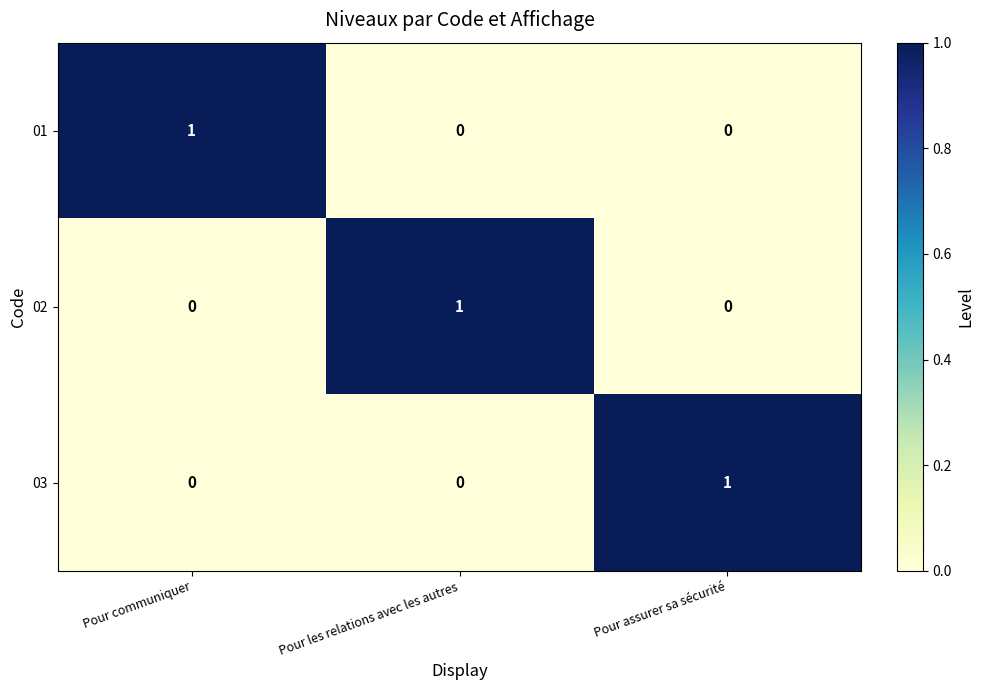

Count the 03 values in the range 0 to 1.

3